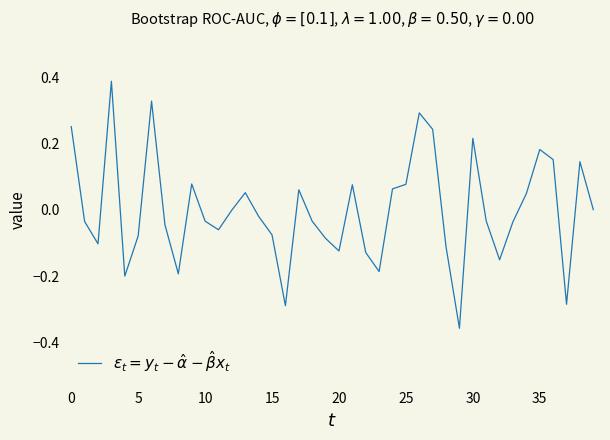

What is the difference between the maximum and minimum values?

0.7